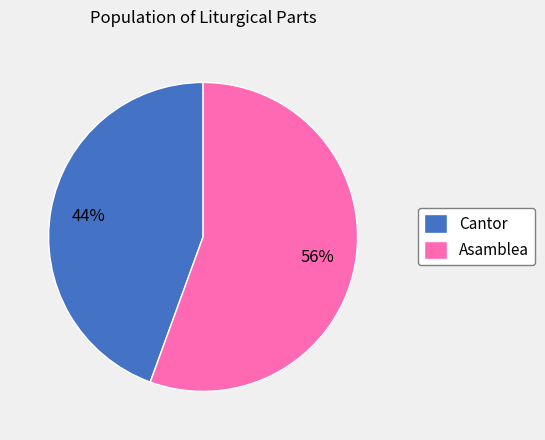

What is the majority slice?

Asamblea